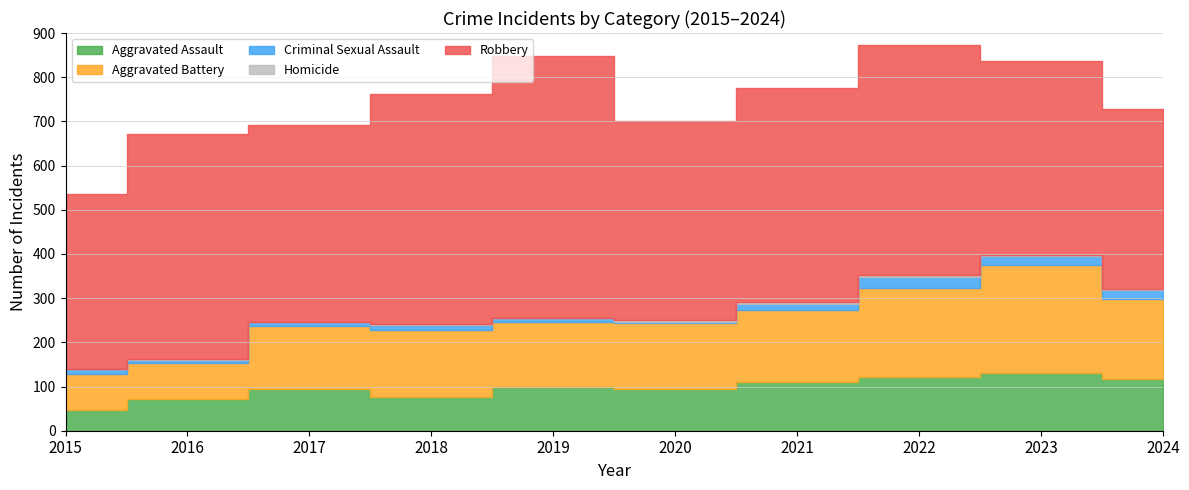

What is the average value of the Homicide series?

2